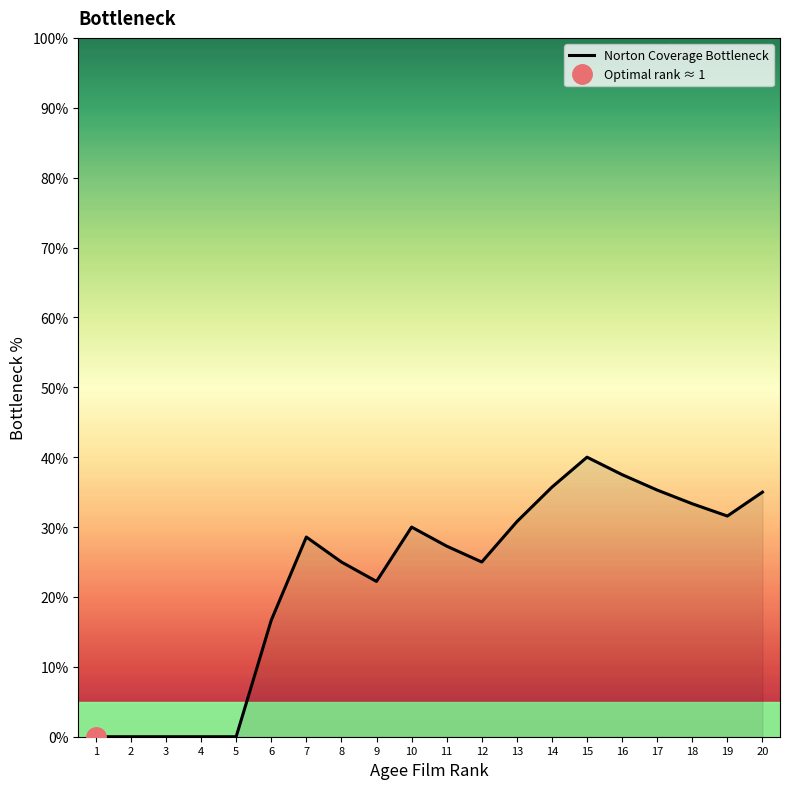

List the labels in order of value, largest first.

15, 16, 14, 17, 20, 18, 19, 13, 10, 7, 11, 8, 12, 9, 6, 1, 2, 3, 4, 5